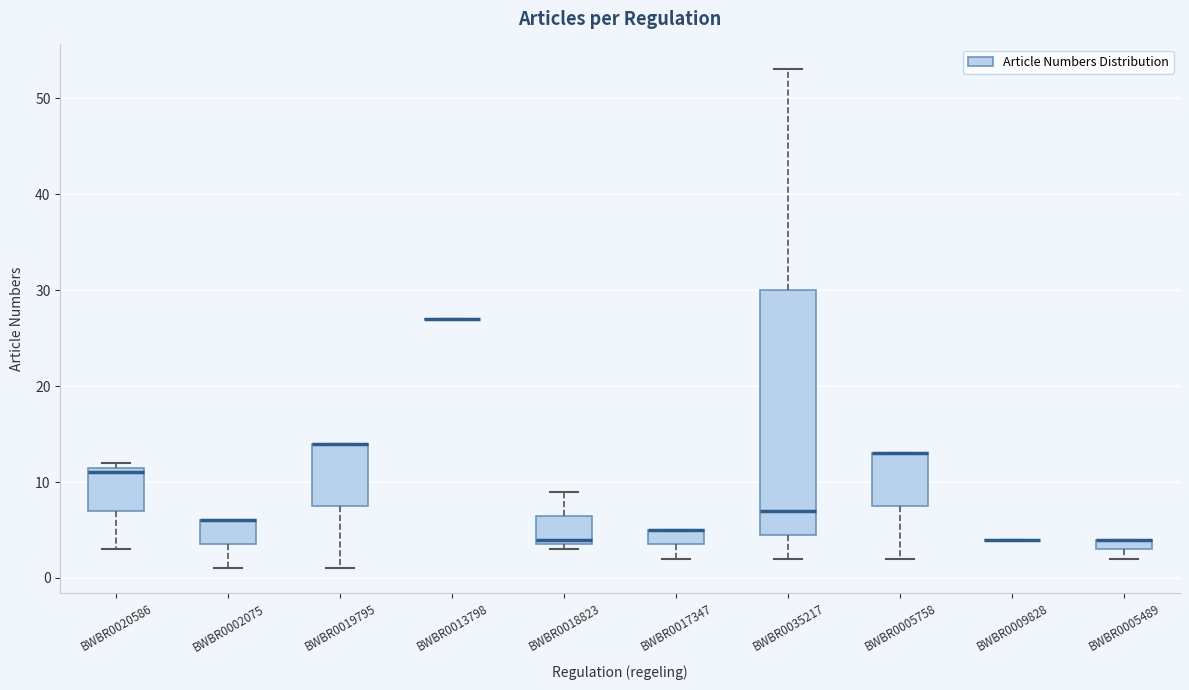

Where is the upper edge of the box for BWBR0005489 on the y-axis? The values are not printed on the chart, so give them approximately, as read against the axis.

4